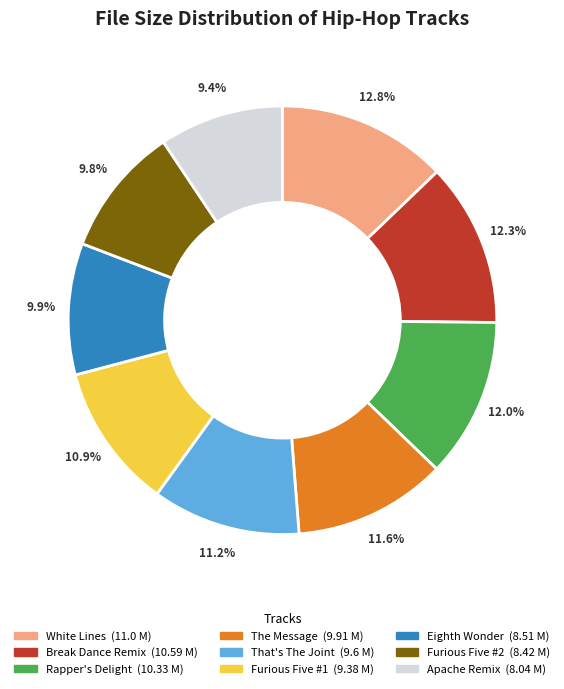

Does any single category account for the majority?

No